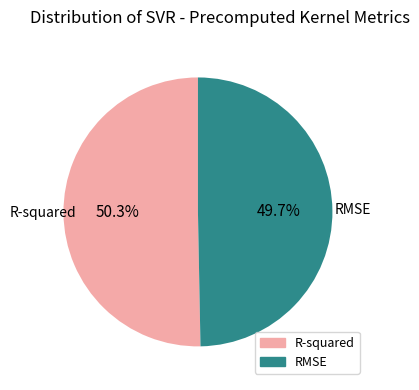

To the nearest percent, what is the difference between the largest and smallest slice percentages?

1%